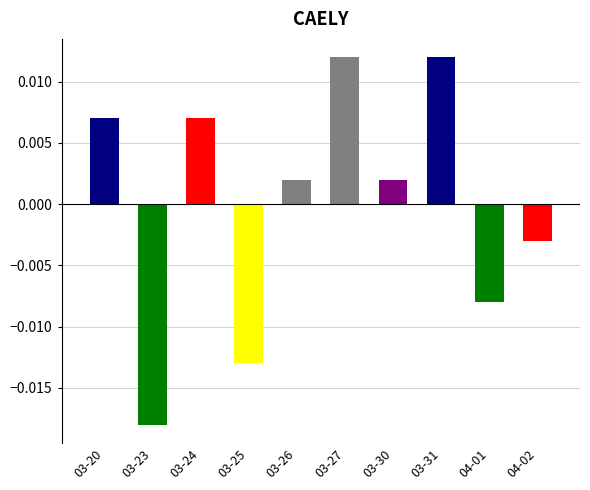

What position from the right is 03-31?

3